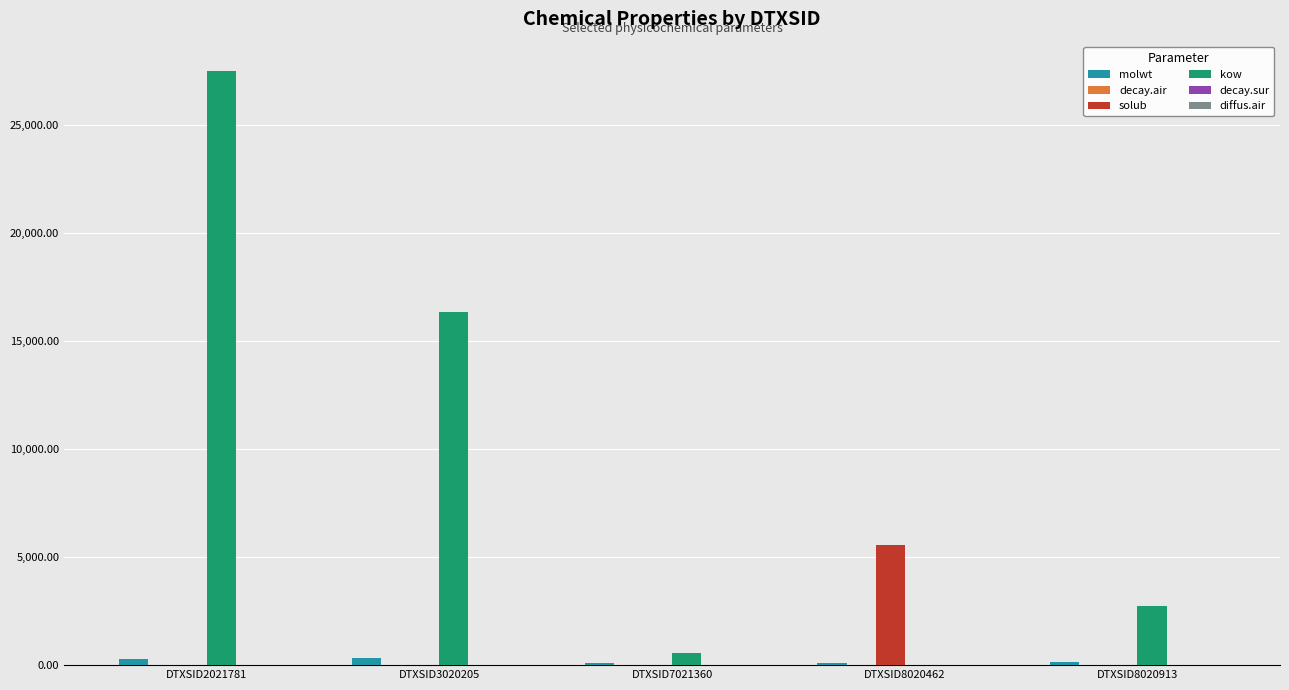

Which label corresponds to the largest value in the chart?

DTXSID2021781